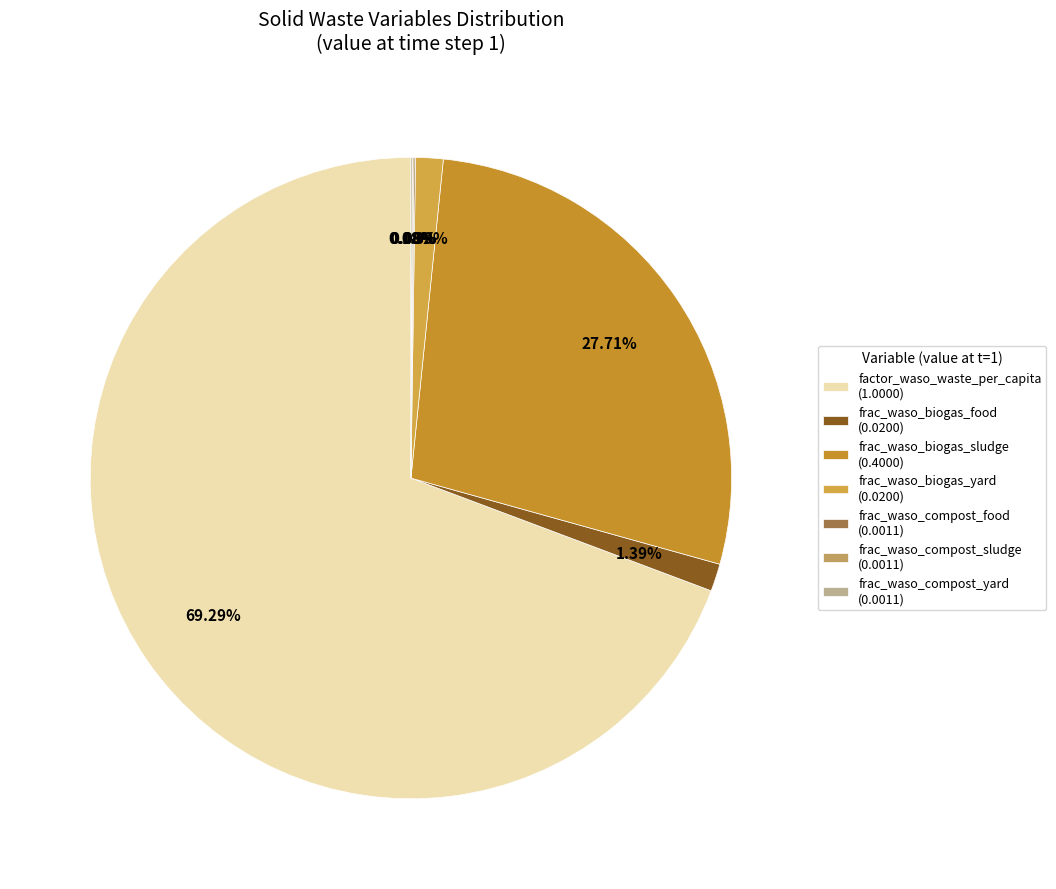

What is the majority slice?

factor_waso_waste_per_capita (1.0000)